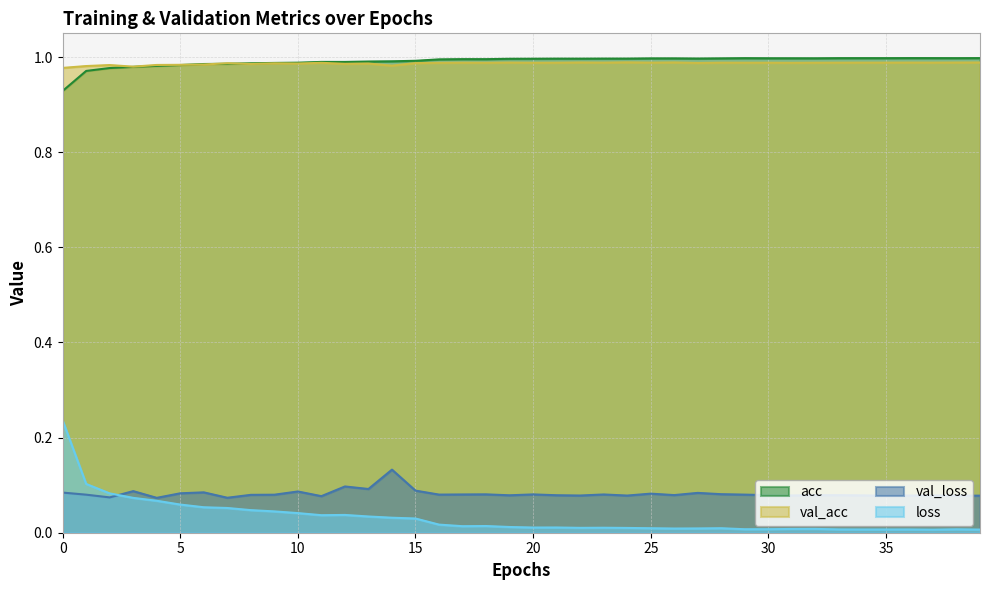

How many data points does each series have?

40